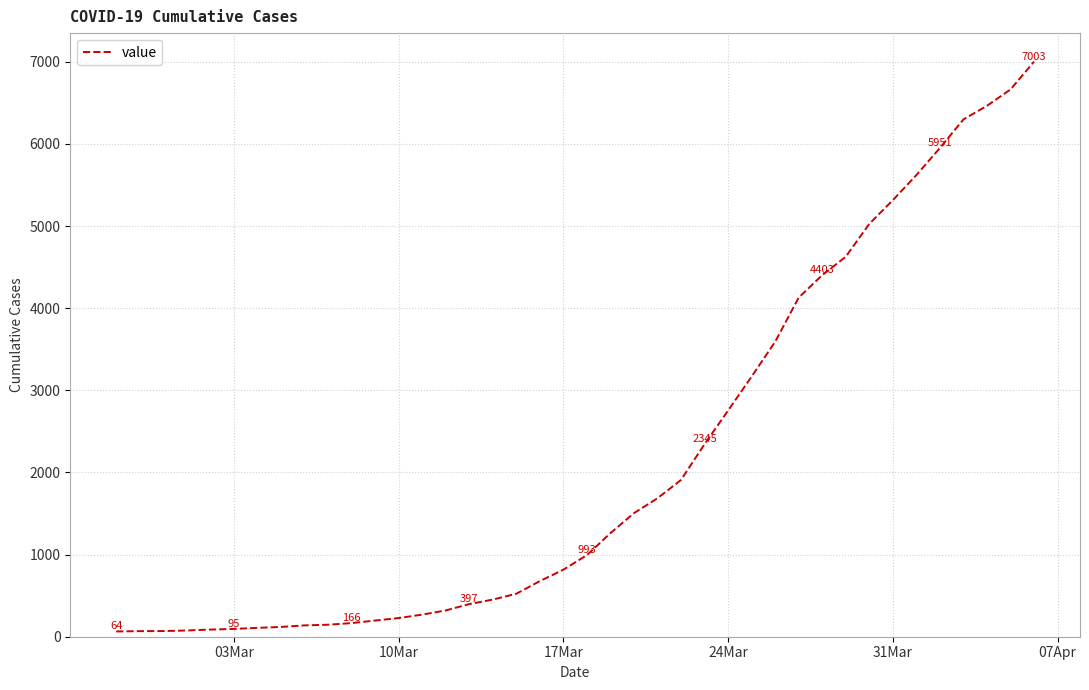

What is the difference between the maximum and minimum values?

6939